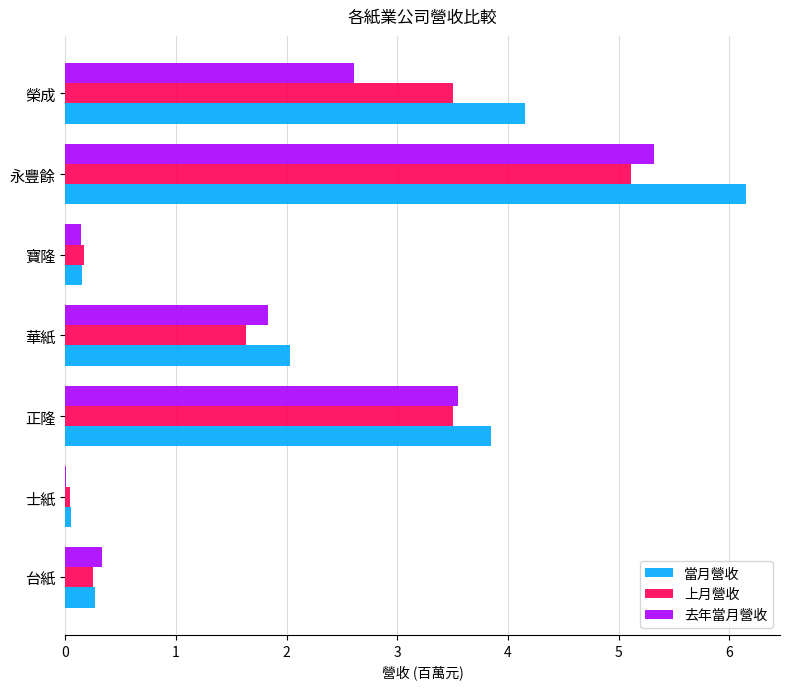

What is the approximate value of 去年當月營收 at 榮成?

2.6